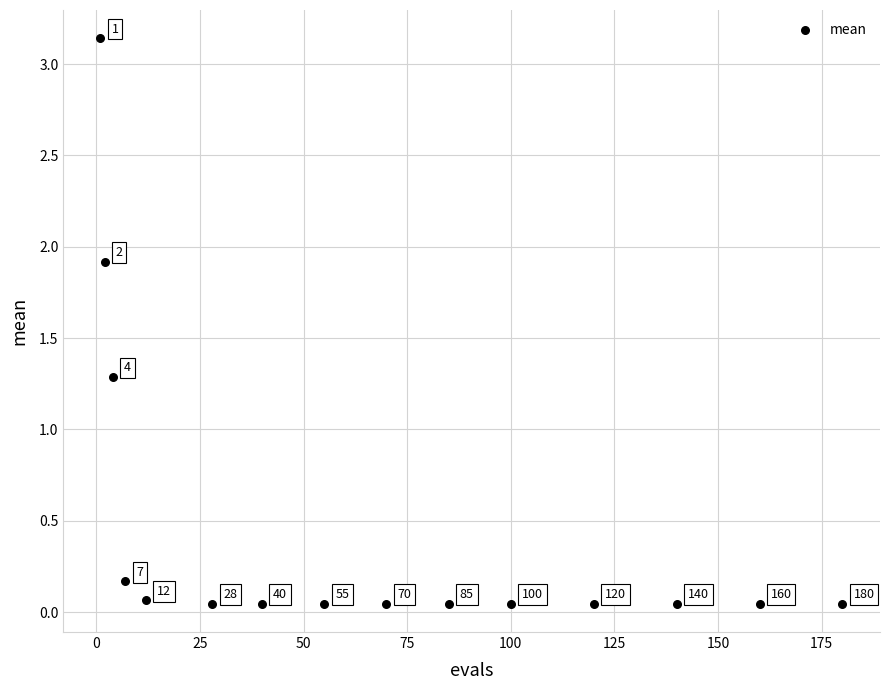

What Y value in the scatter plot is closest to 1?

1.3